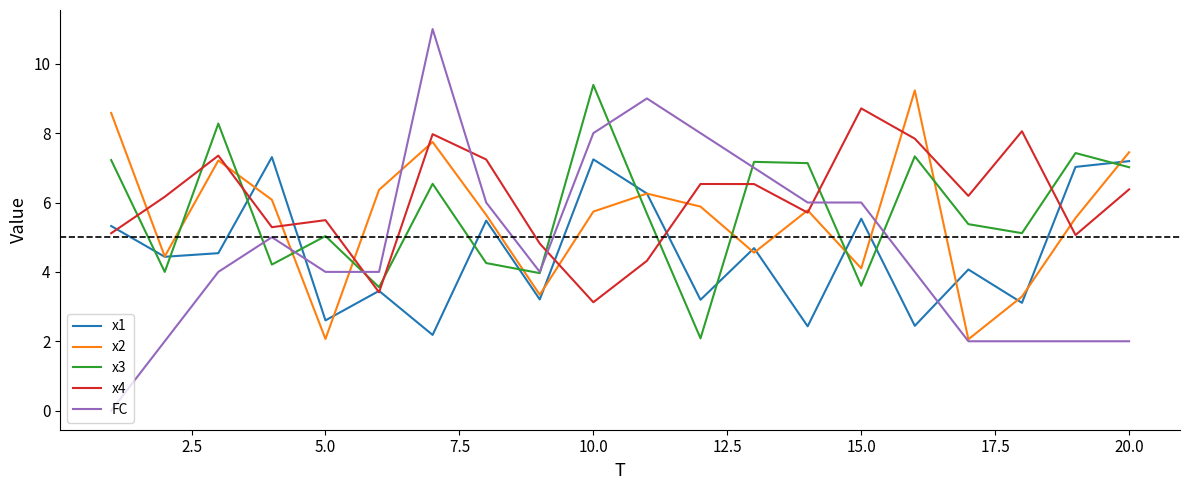

What is the maximum value shown in the chart?

11.0